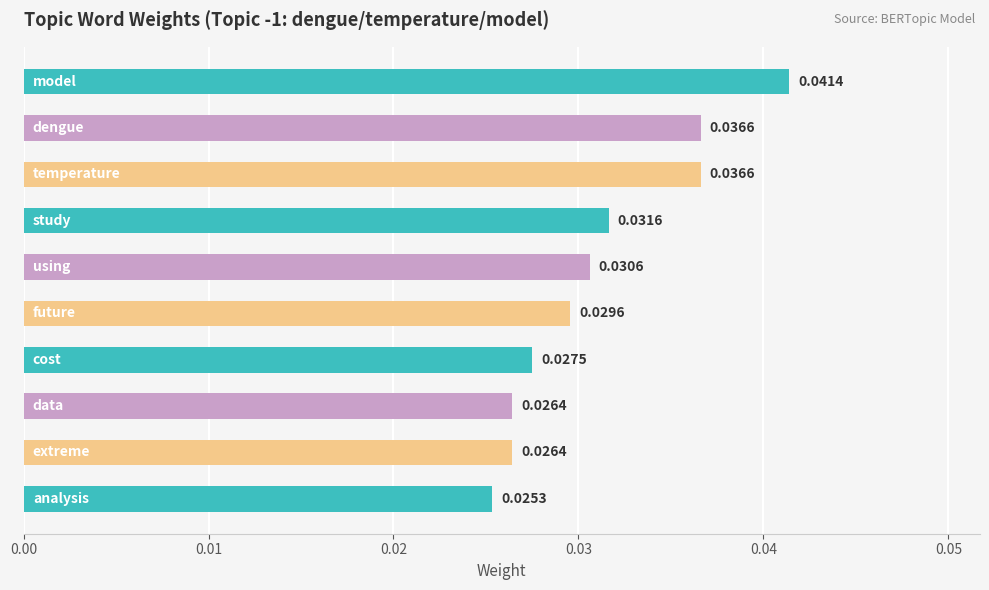

What is the sum of all values?

0.3